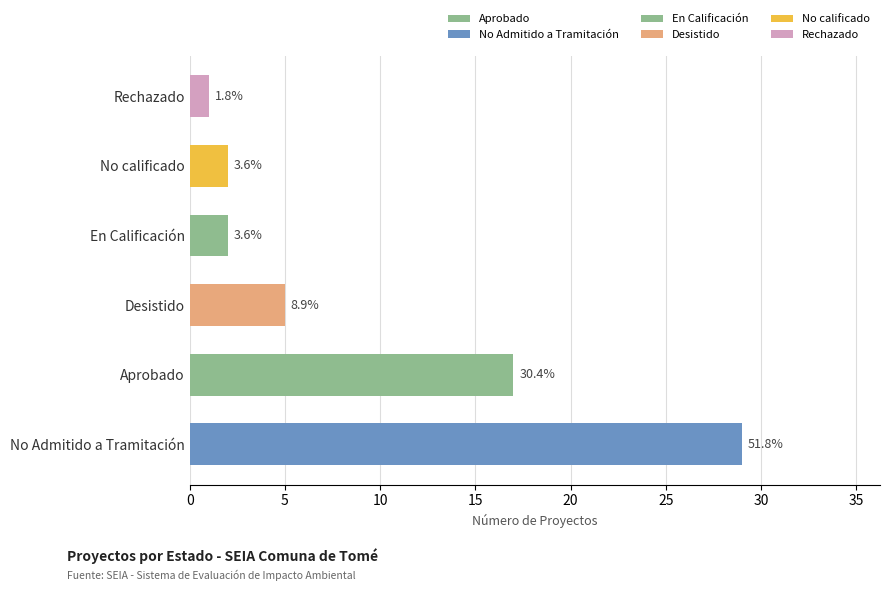

What is the ratio of the value at Rechazado to the value at Aprobado?

0.1